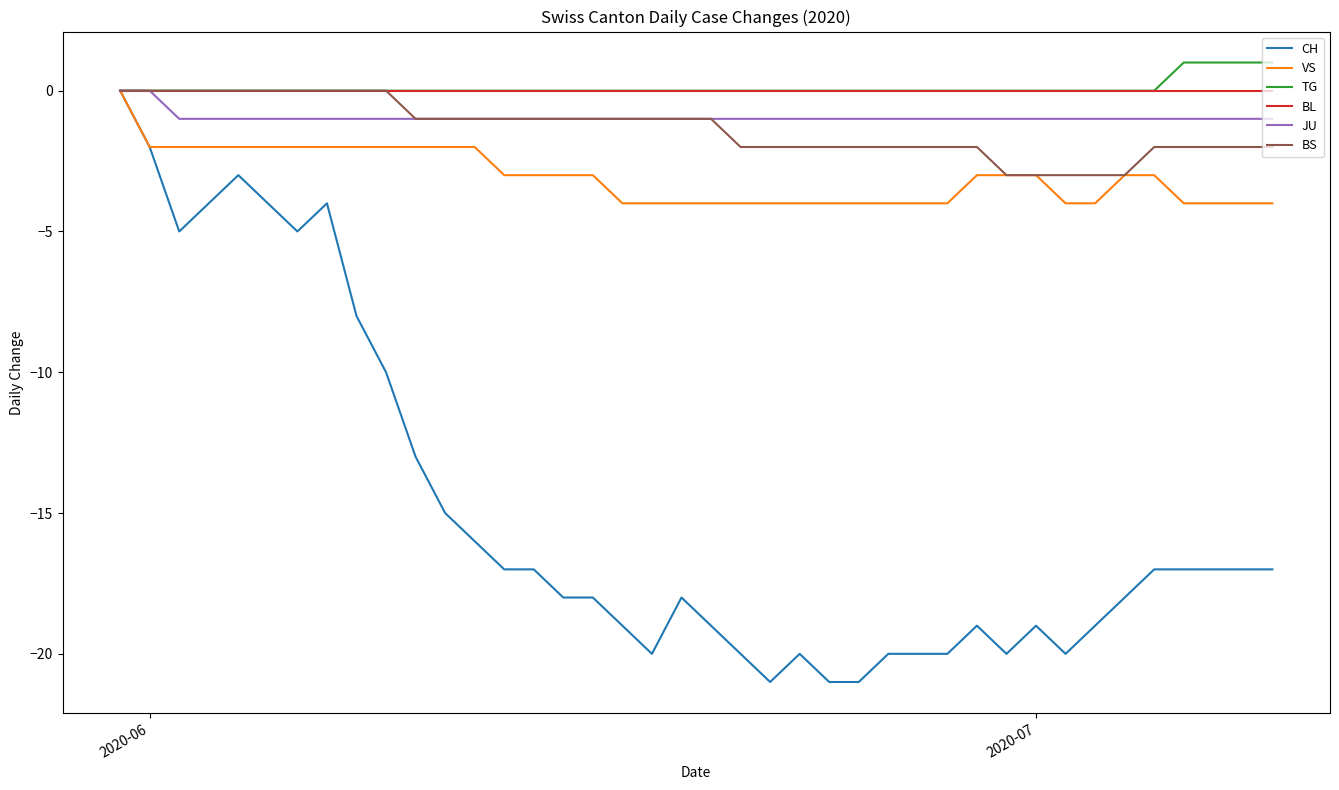

What is the smallest value displayed?

-21